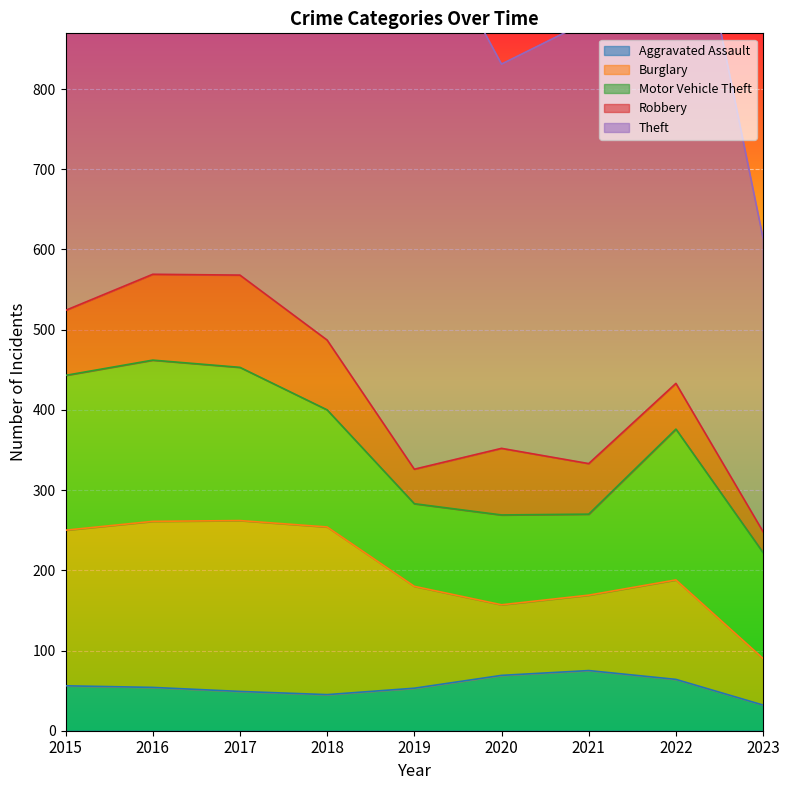

How many lines are shown in the chart?

5